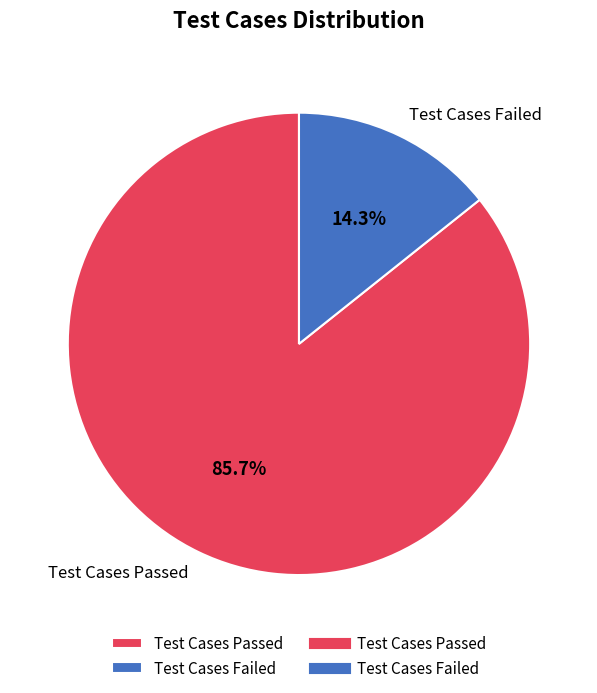

Which slice represents more than half of the pie?

Test Cases Passed